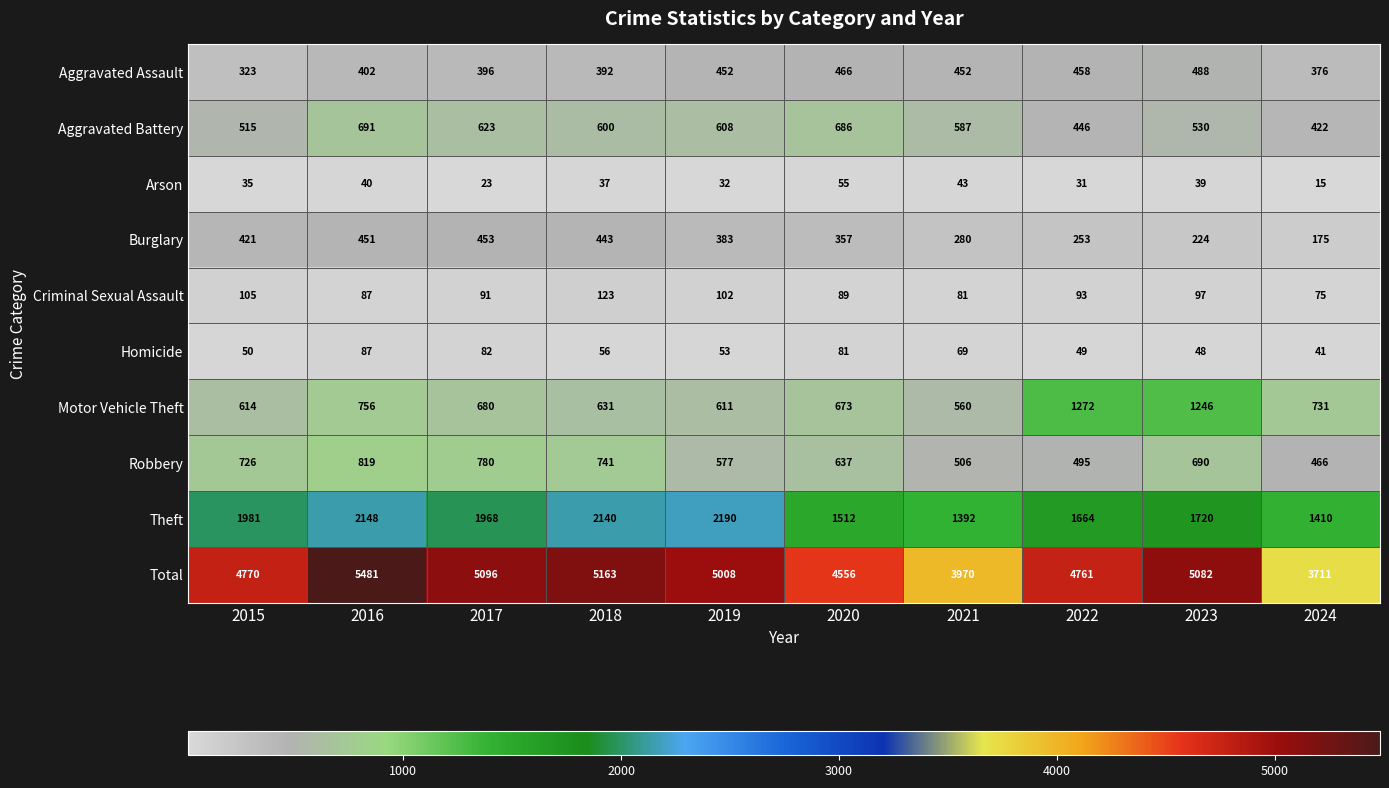

How many distinct data groups are displayed?

10